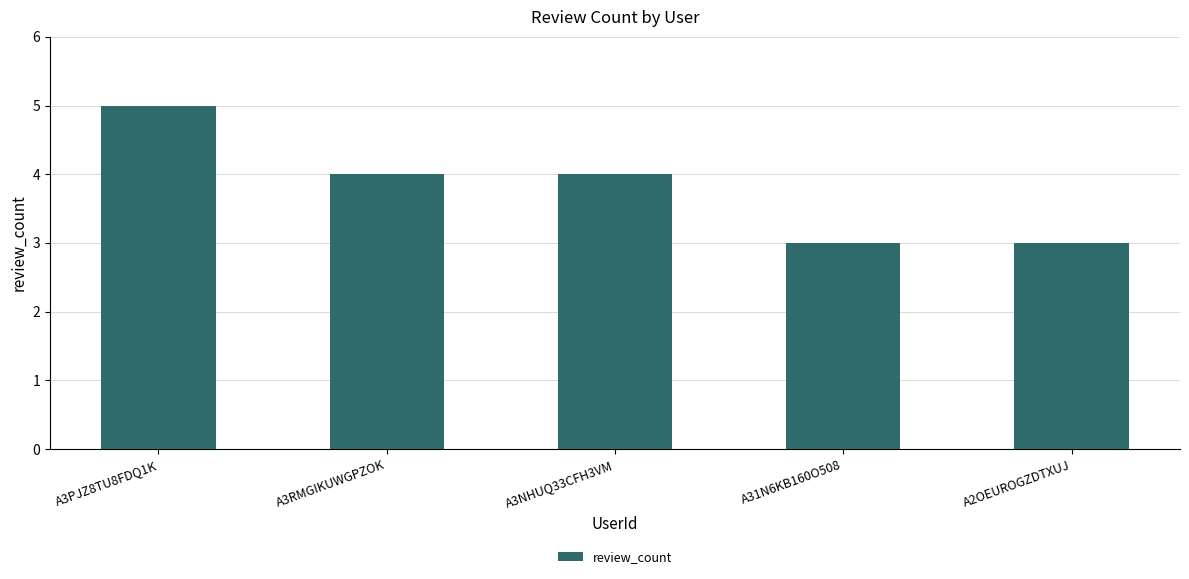

Between A31N6KB160O508 and A3NHUQ33CFH3VM, which is larger?

A3NHUQ33CFH3VM